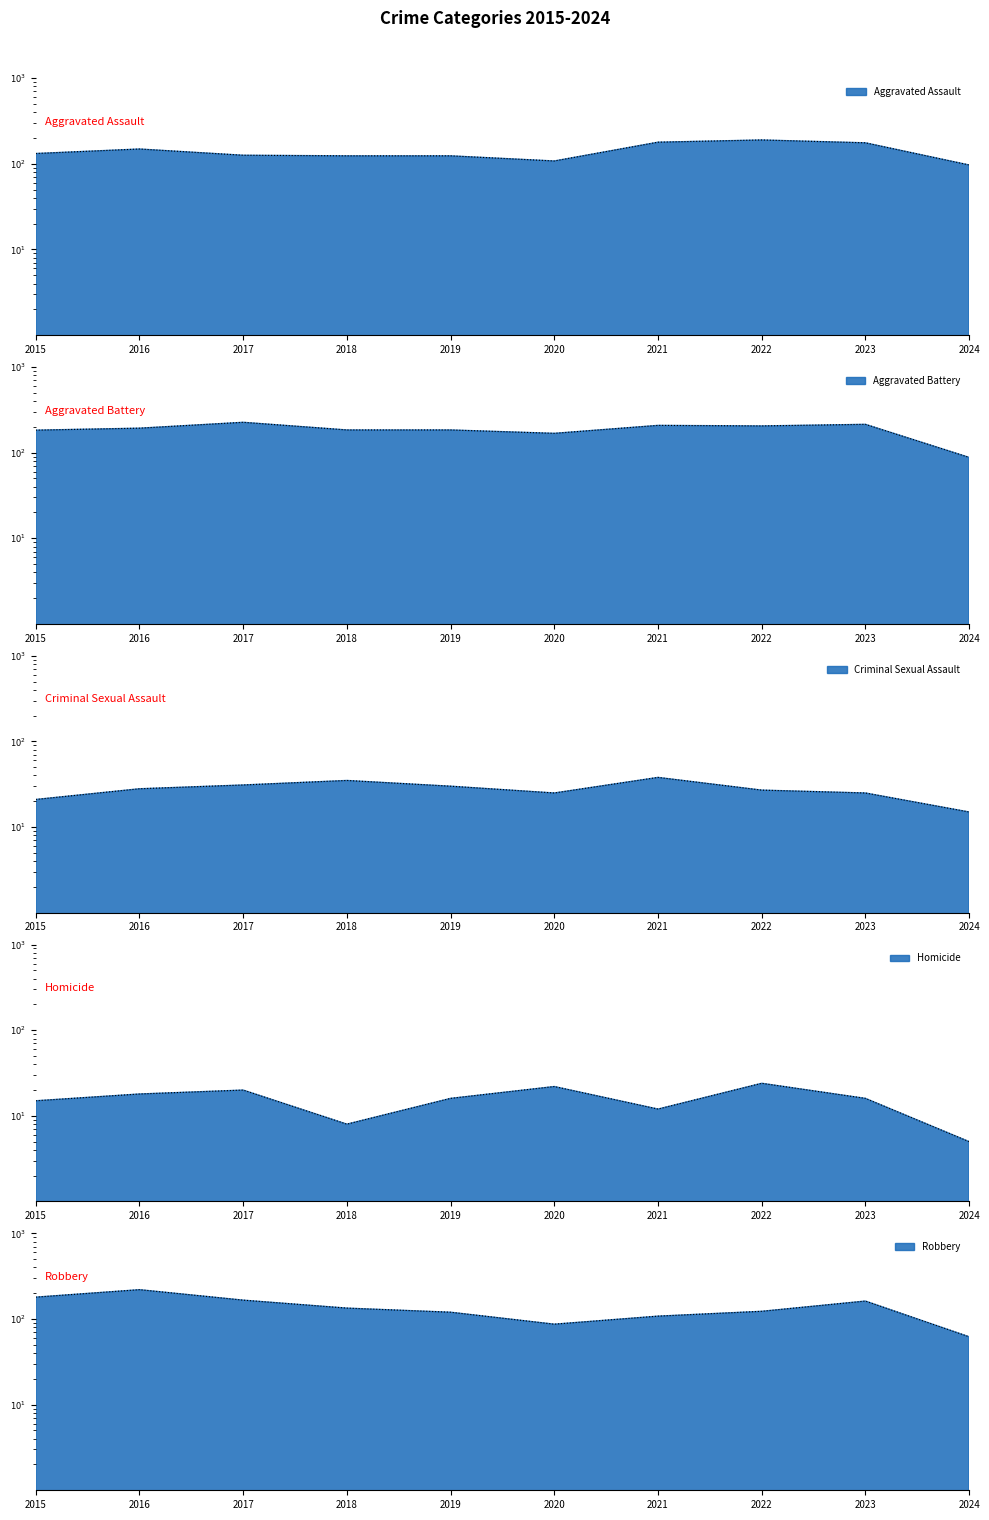

How many lines are shown in the chart?

5